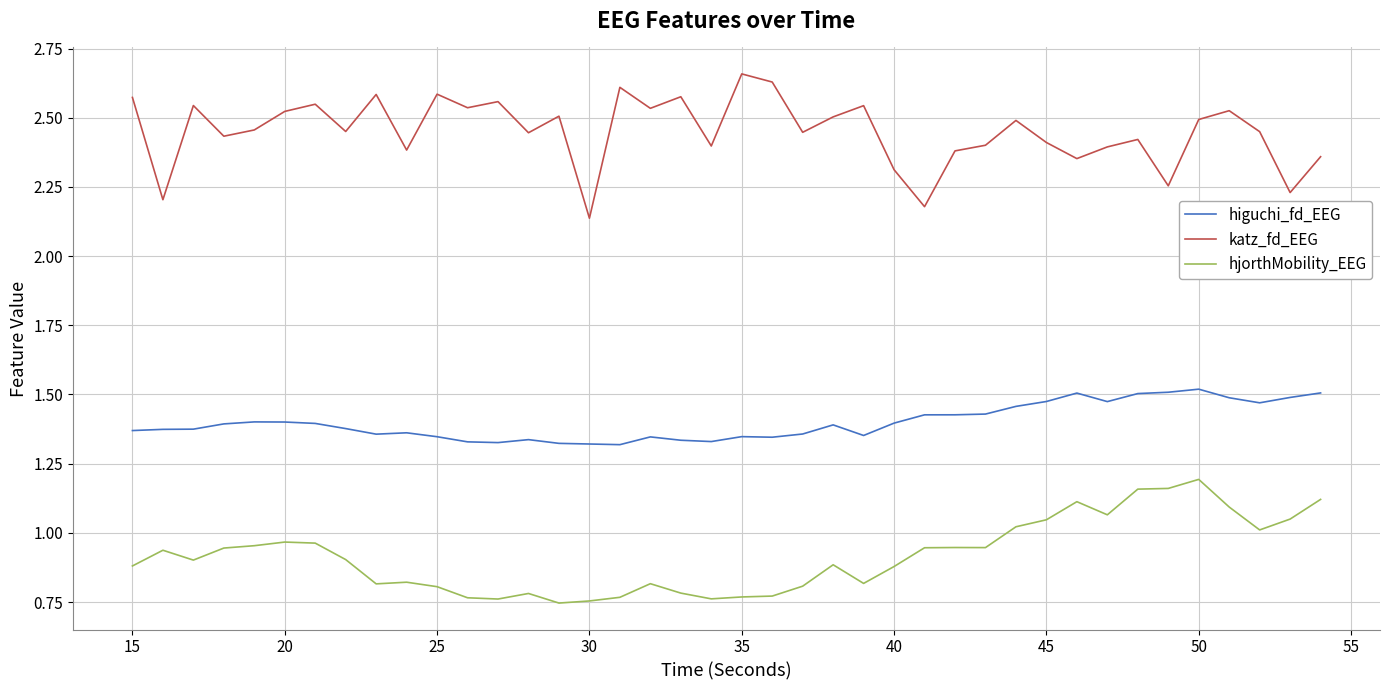

True or false: katz_fd_EEG and hjorthMobility_EEG cross at least once.

False